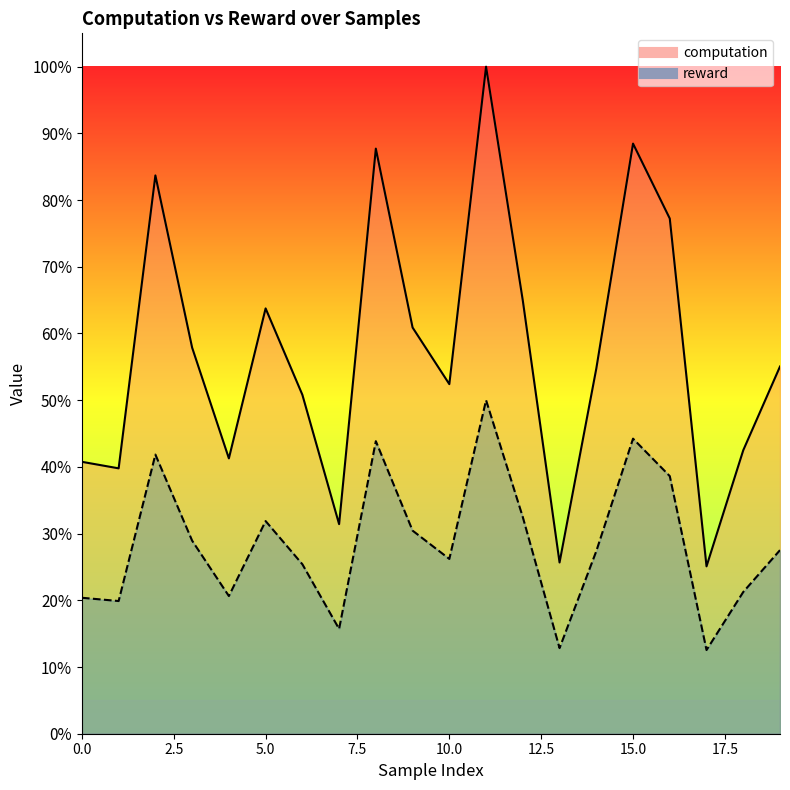

How many interior local peaks does the reward series have?

5